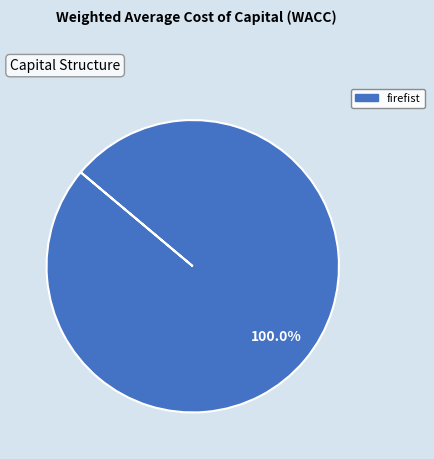

Is there any slice that represents more than half of the pie?

Yes